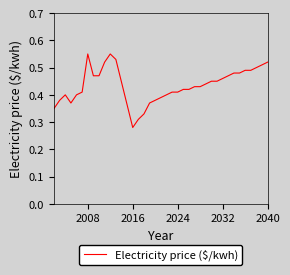

How many lines are shown in the chart?

1